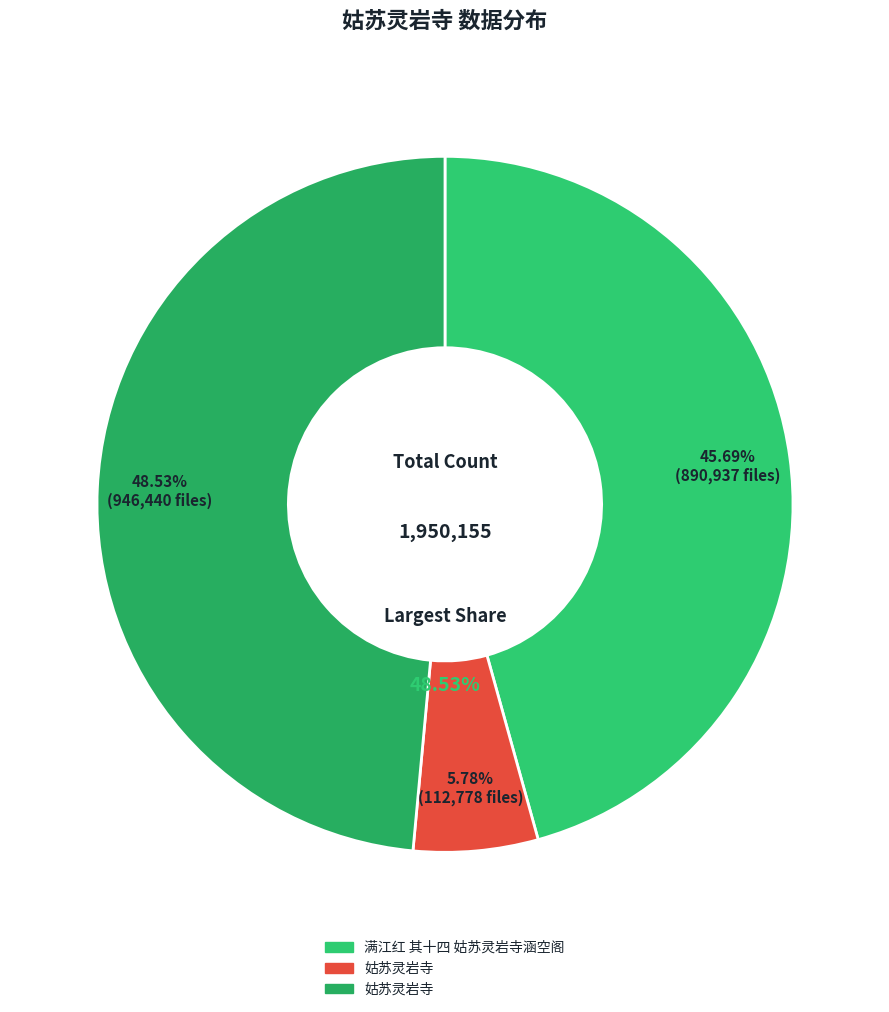

How many segments does this pie chart have?

3